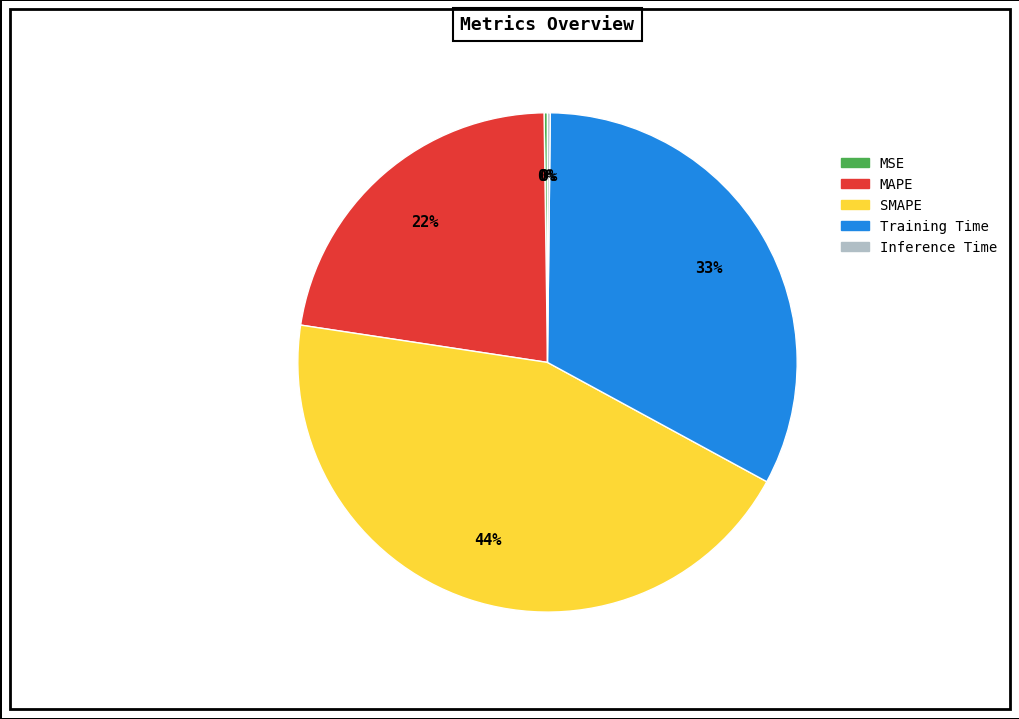

Approximately how many times larger is the value at MAPE compared to Training Time?

0.7